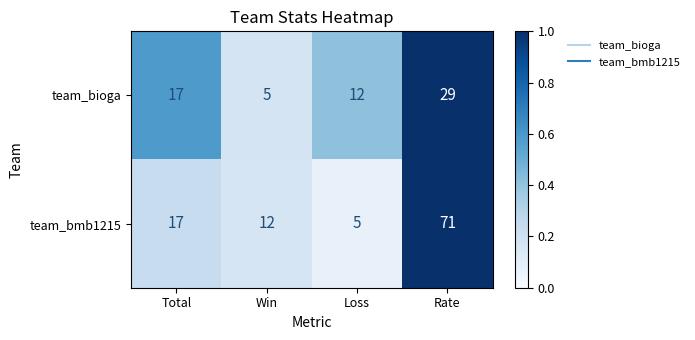

What is the average value of the team_bioga series?

16